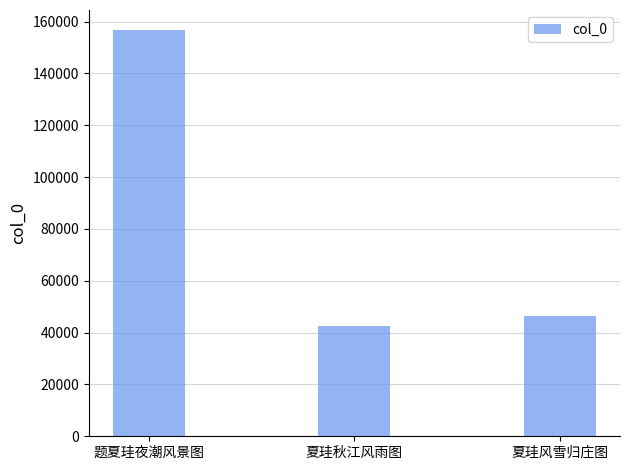

True or false: the data shows 156607 at 题夏珪夜潮风景图.

True